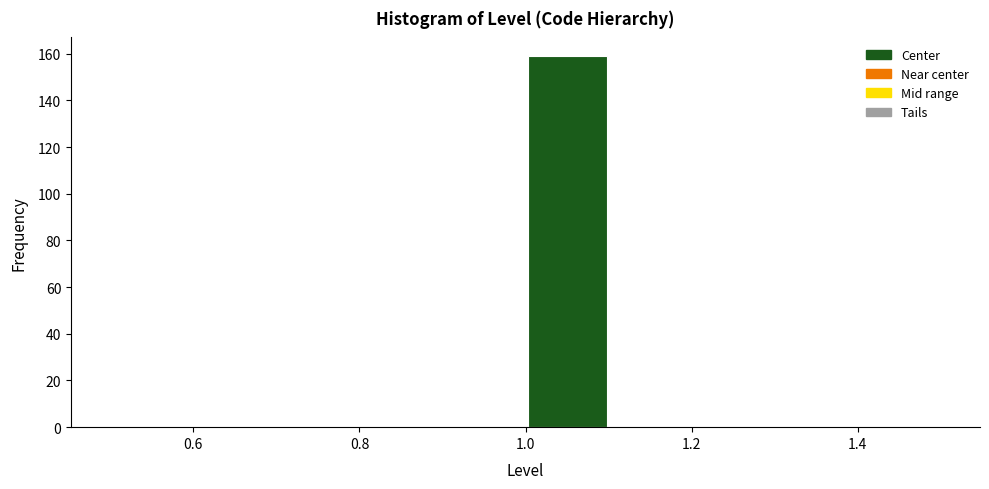

How tall is the bar that spans 1.0 to 1.1 on the x-axis? The values are not printed on the chart, so give them approximately, as read against the axis.

160